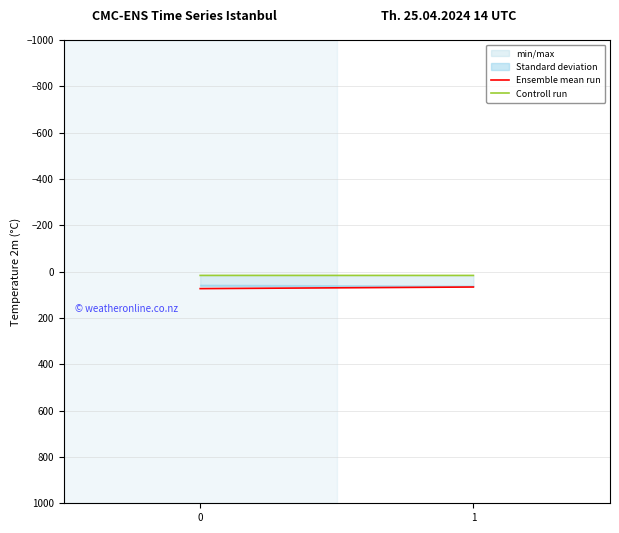

Which series changed the most between 0 and 1?

Ensemble mean run